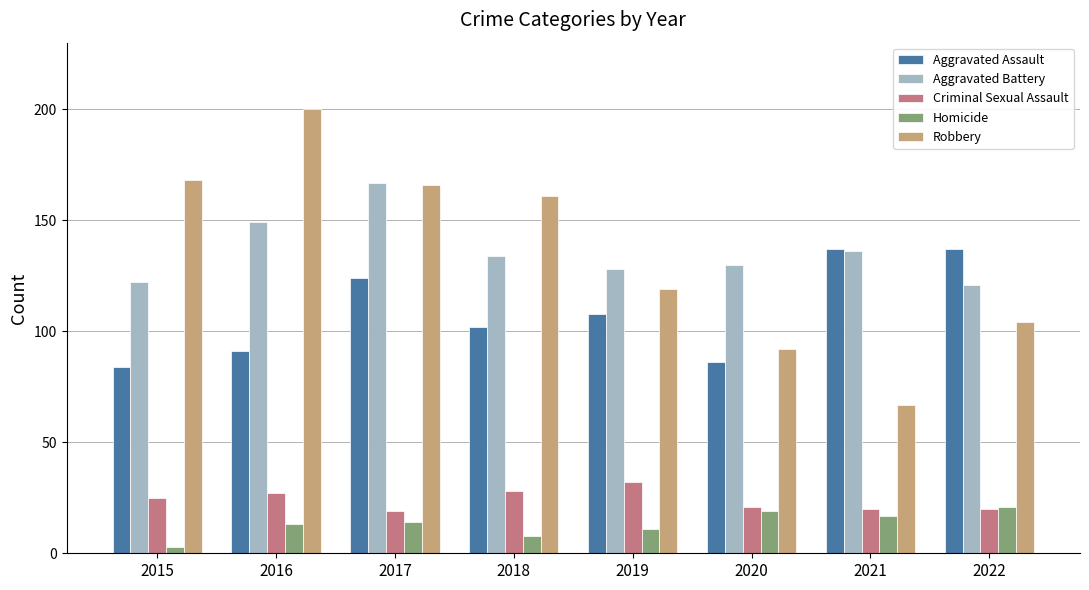

What is the spread (max minus min) of values at 2017?

153